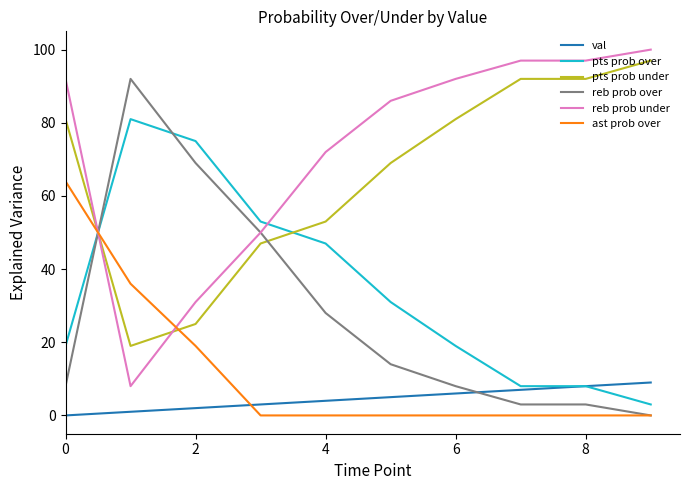

What is the greatest value displayed?

100